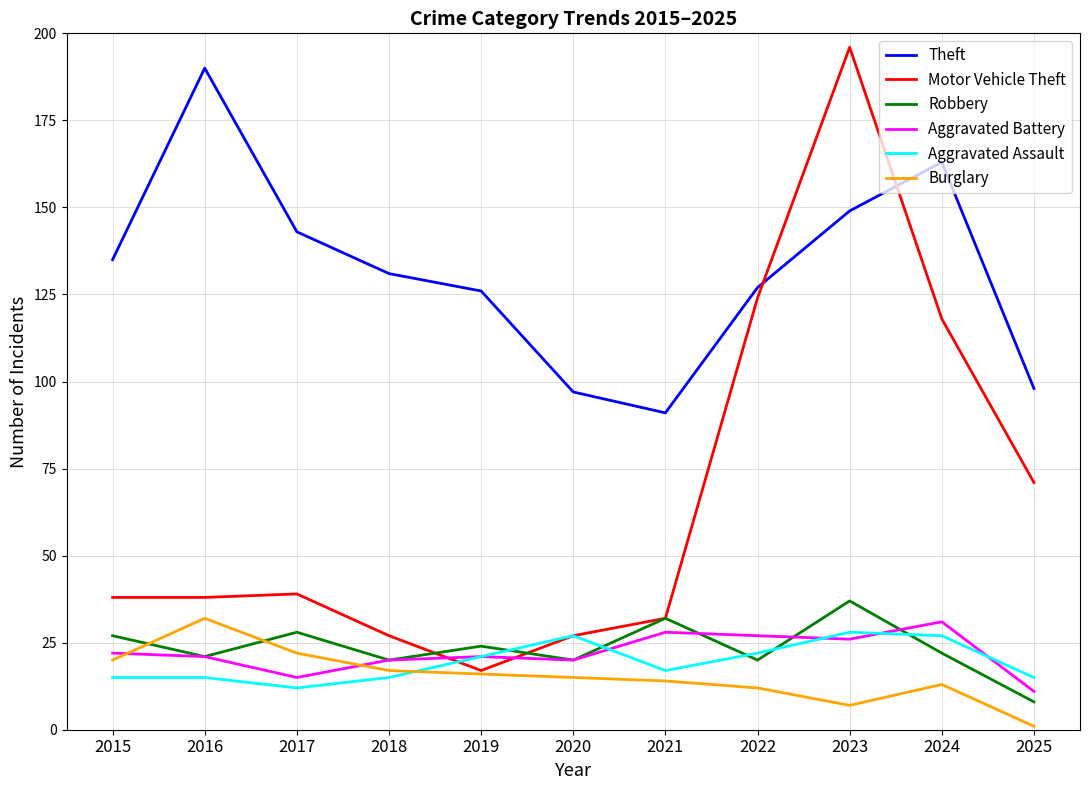

The value of Burglary at 2020 is 15. True or false?

True